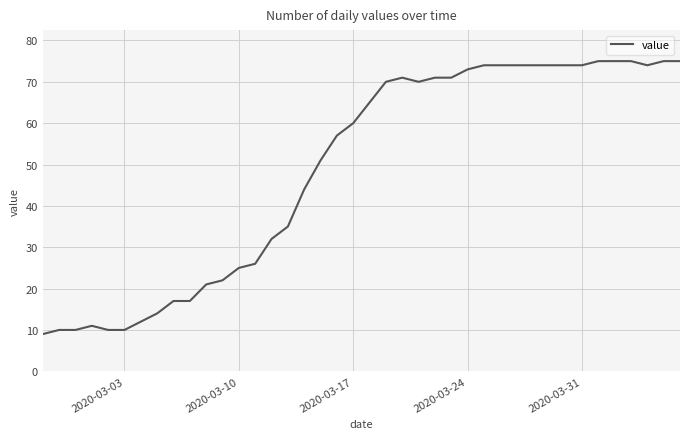

What is the minimum value shown in the chart?

9